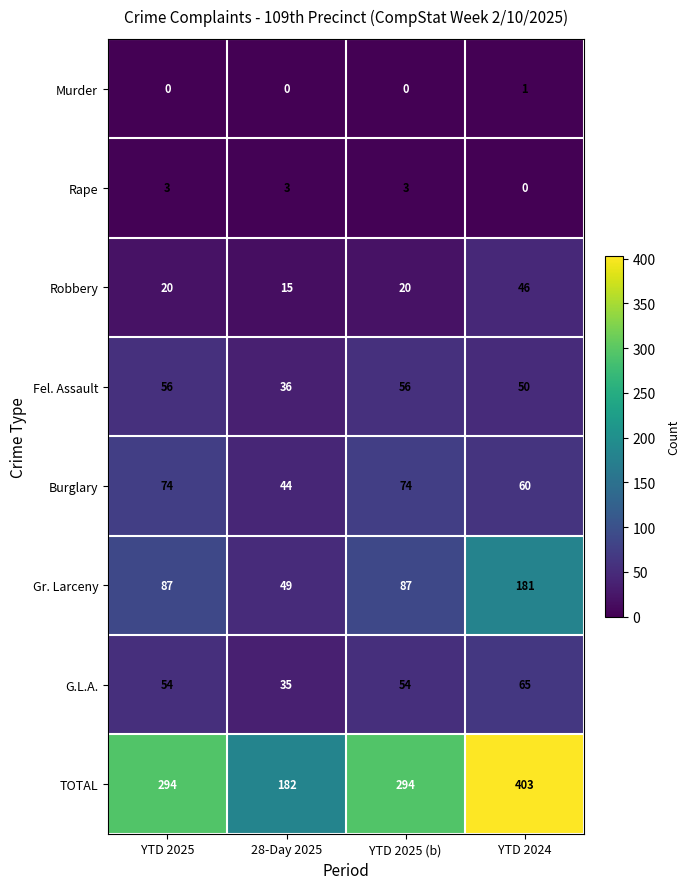

What is the total value across all series at 28-Day 2025?

364